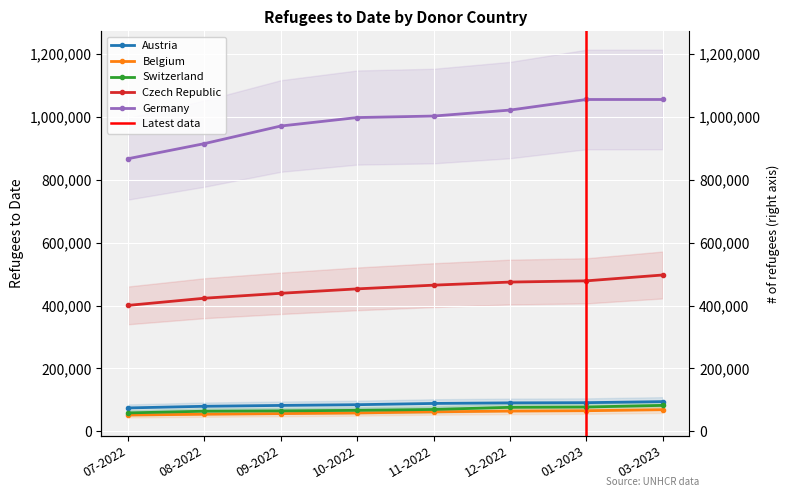

What position from the left is 12-2022?

6